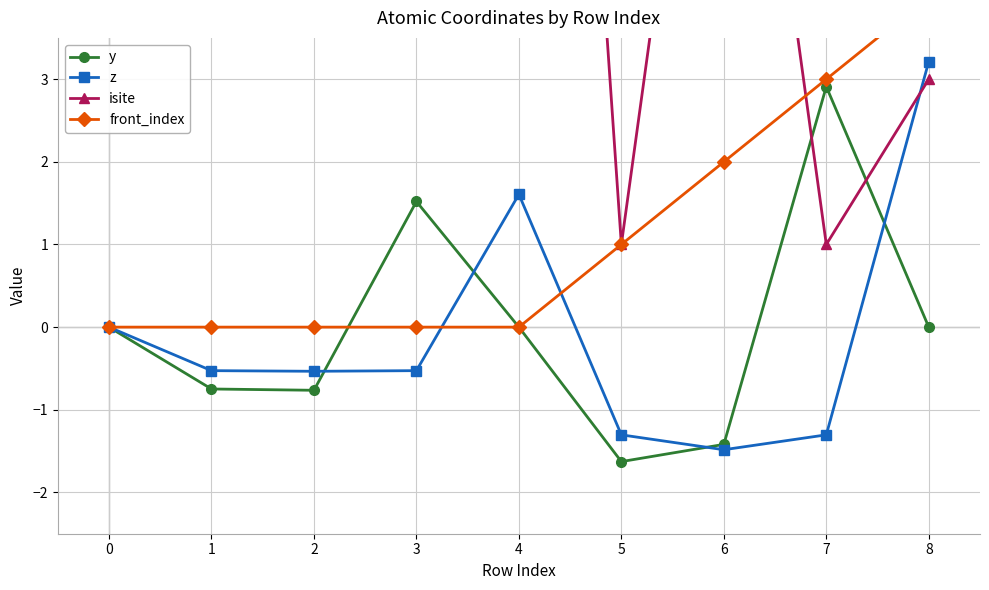

What is the difference between the second highest and second lowest values in the y series?

2.9